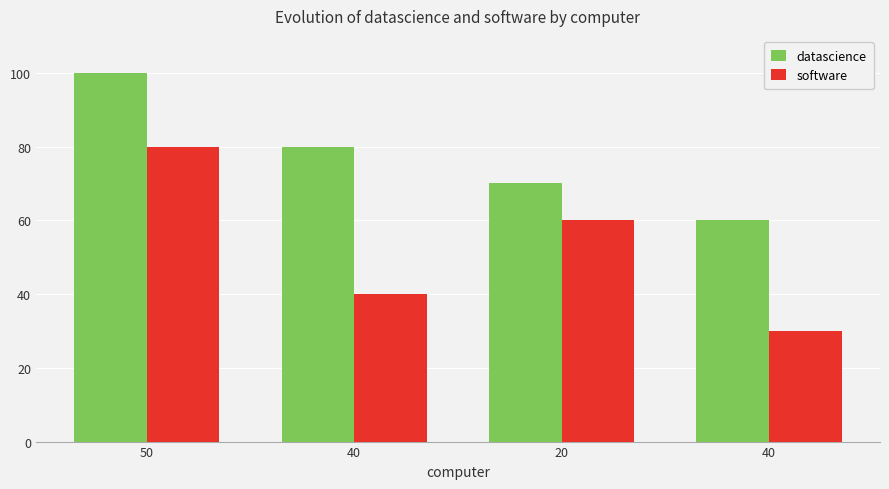

How many series are shown in this chart?

2